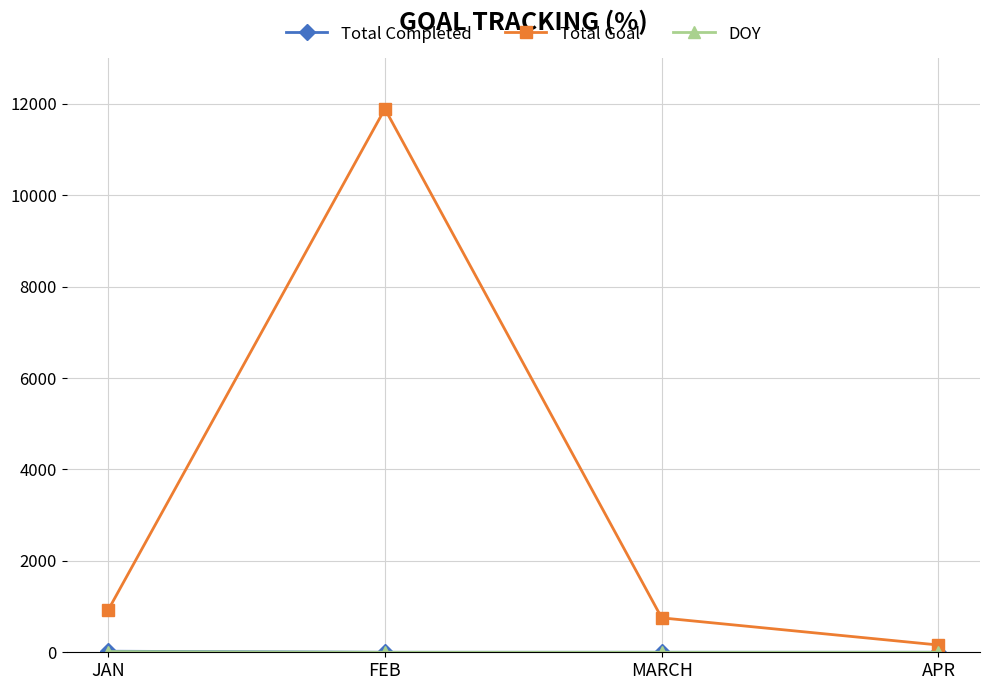

What is the difference between the highest and lowest values at MARCH?

753